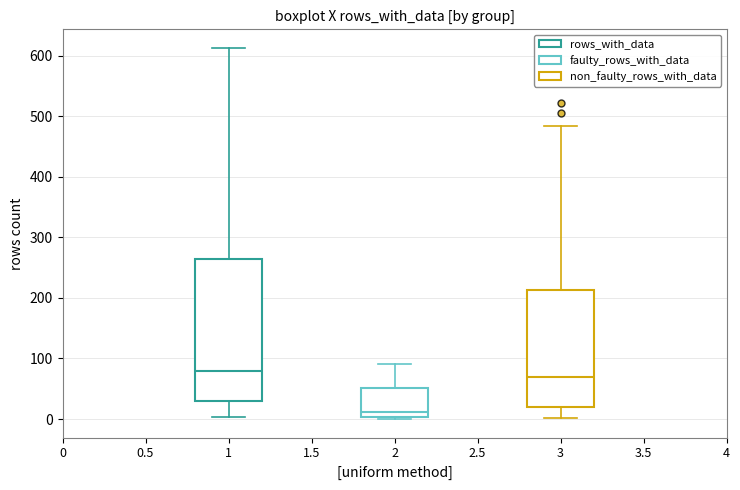

Which box is the tallest, from its lower edge to its upper edge?

1